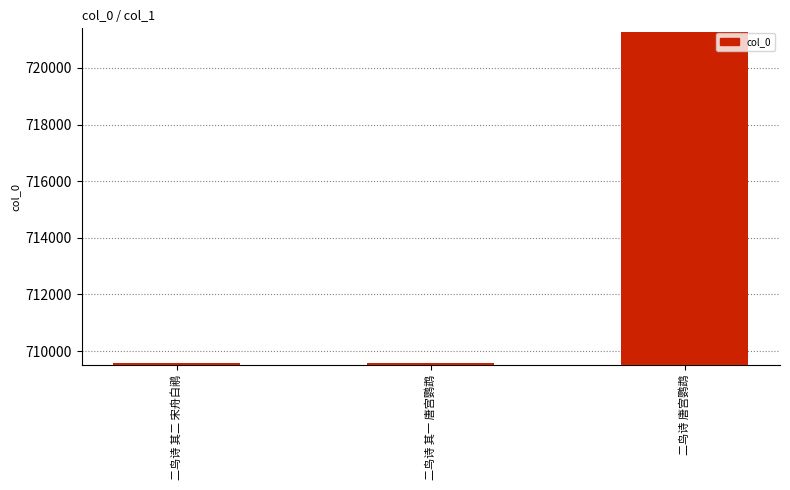

What is the change in value from 二鸟诗 其二 宋舟白鹇 to 二鸟诗 其一 唐宫鹦鹉?

-1